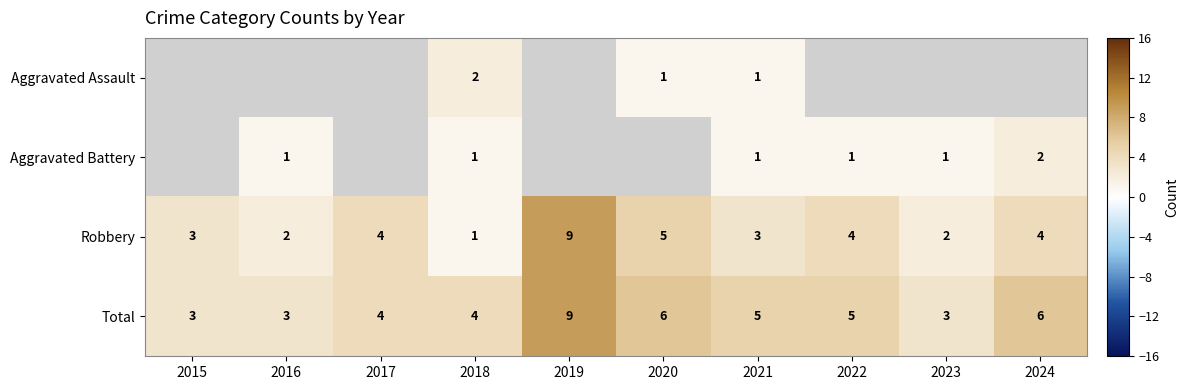

What is the difference between the Robbery values at 2018 and 2017?

3